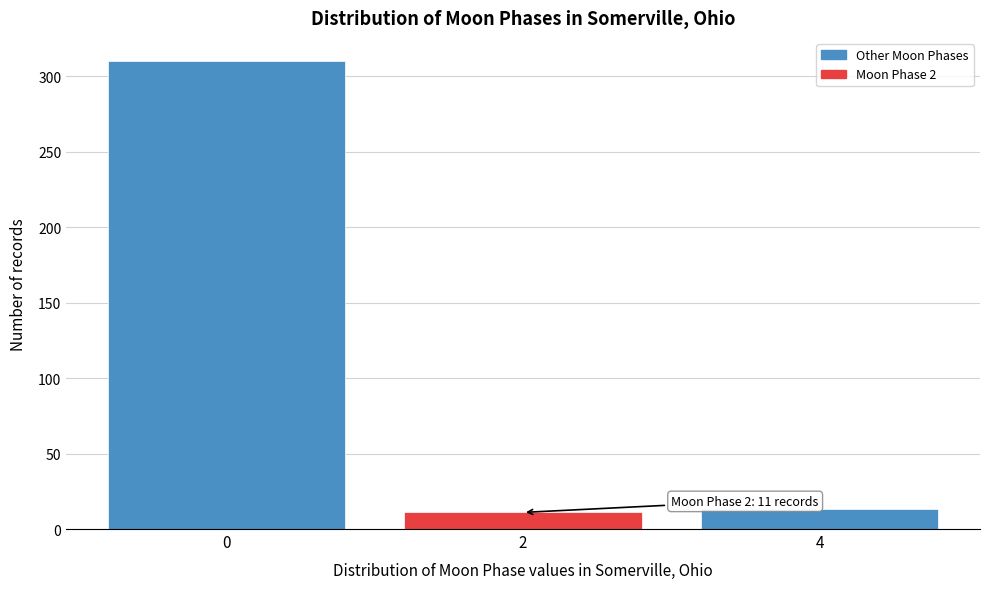

Reading left to right, extract all data points from this chart.

0=310	2=11	4=13